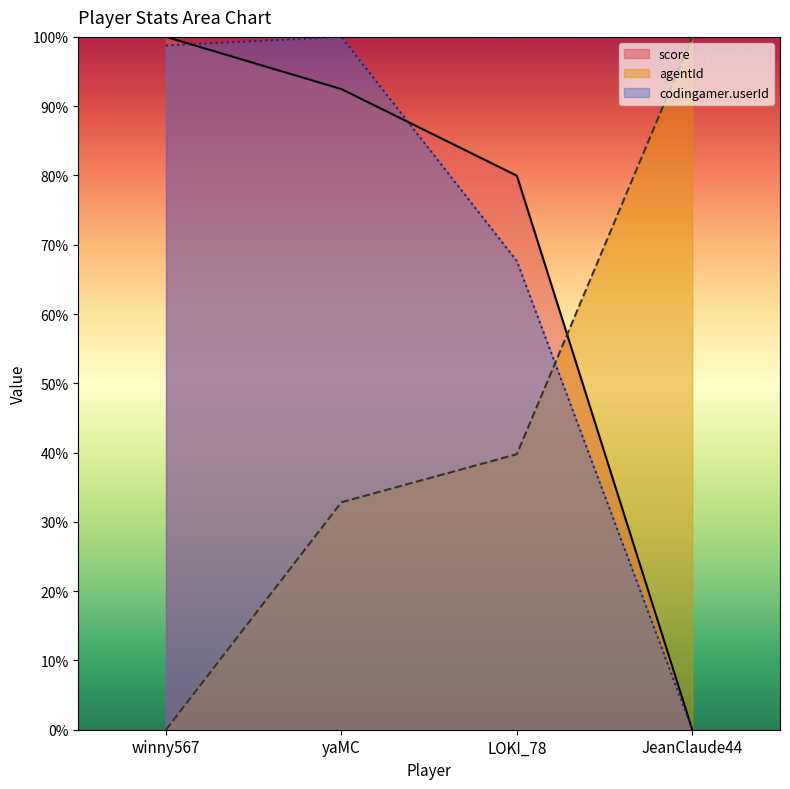

At yaMC, list the series in order from largest to smallest.

codingamer.userId, score, agentId